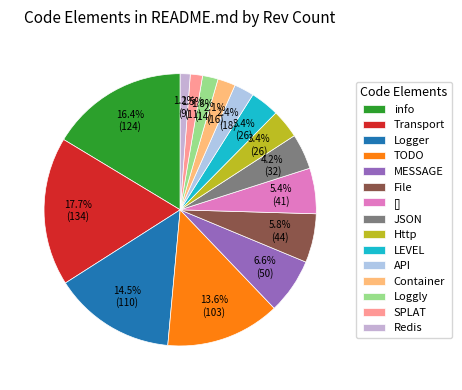

What percentage is the File slice, to the nearest percent?

6%